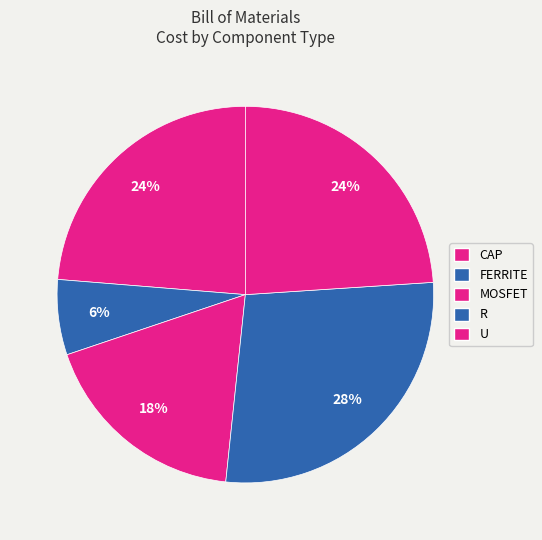

Count the number of slices in the pie.

5